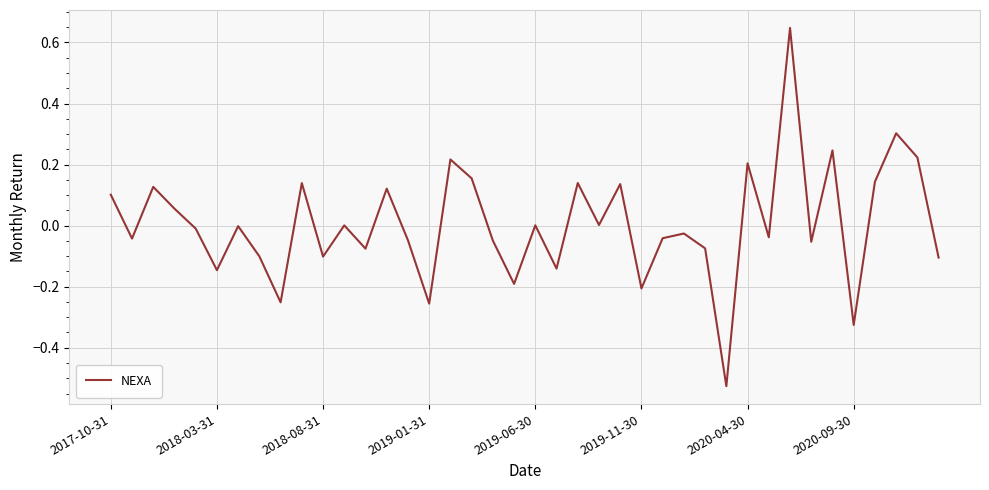

Does the chart have visible grid lines?

Yes